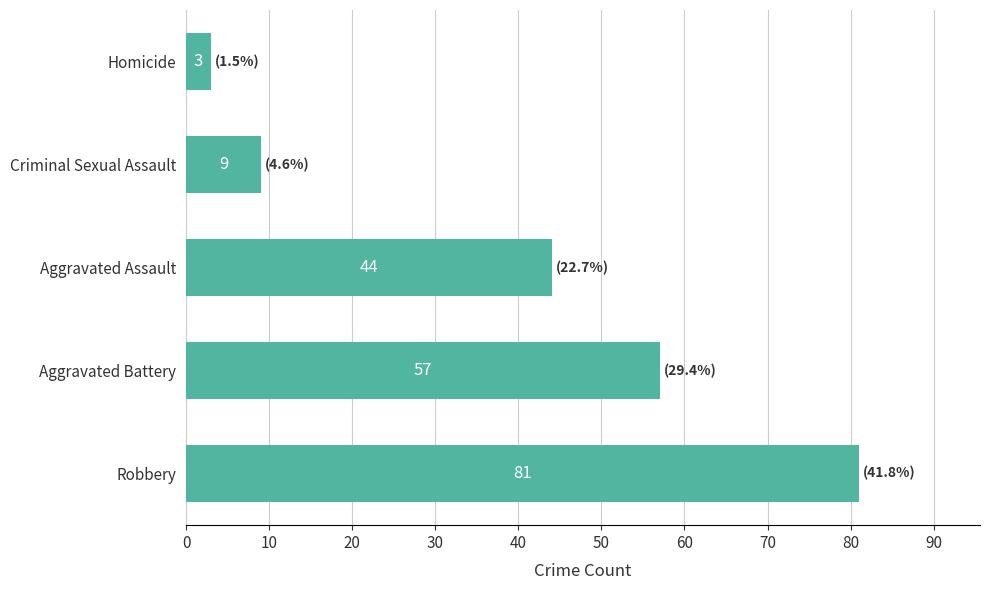

Reading bottom to top, what are all the values shown in this chart?

Robbery=81	Aggravated Battery=57	Aggravated Assault=44	Criminal Sexual Assault=9	Homicide=3